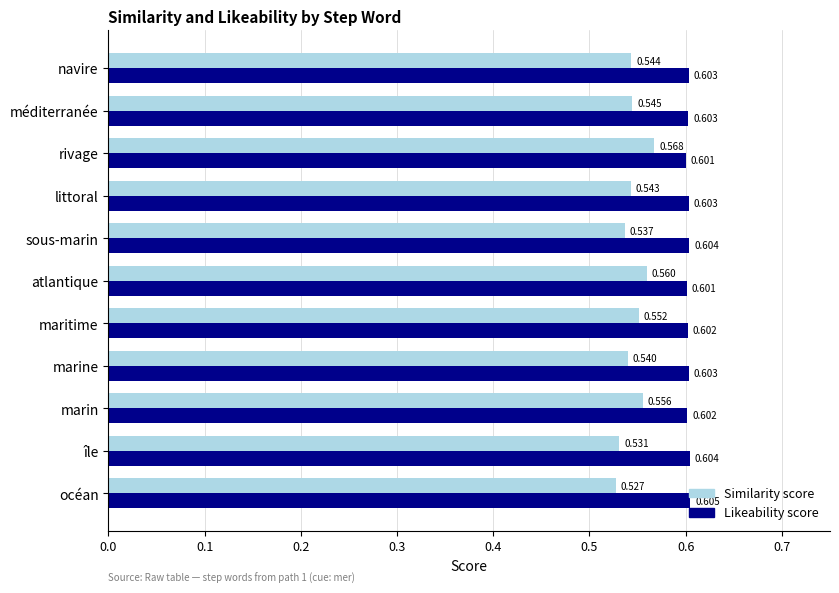

At which category is the sum across all series the highest?

rivage